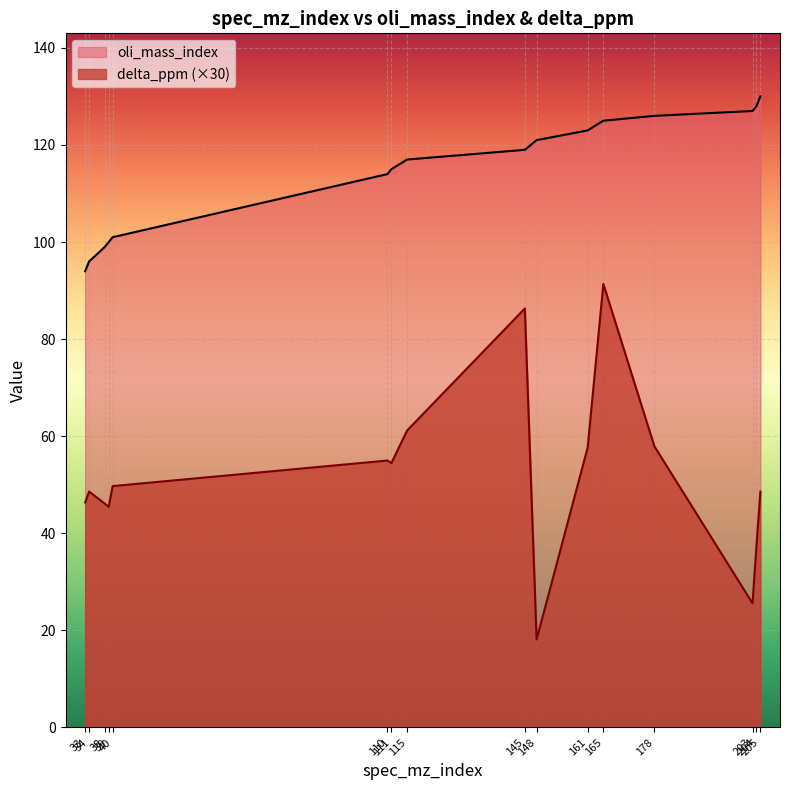

At how many categories does at least one series exceed 20?

16